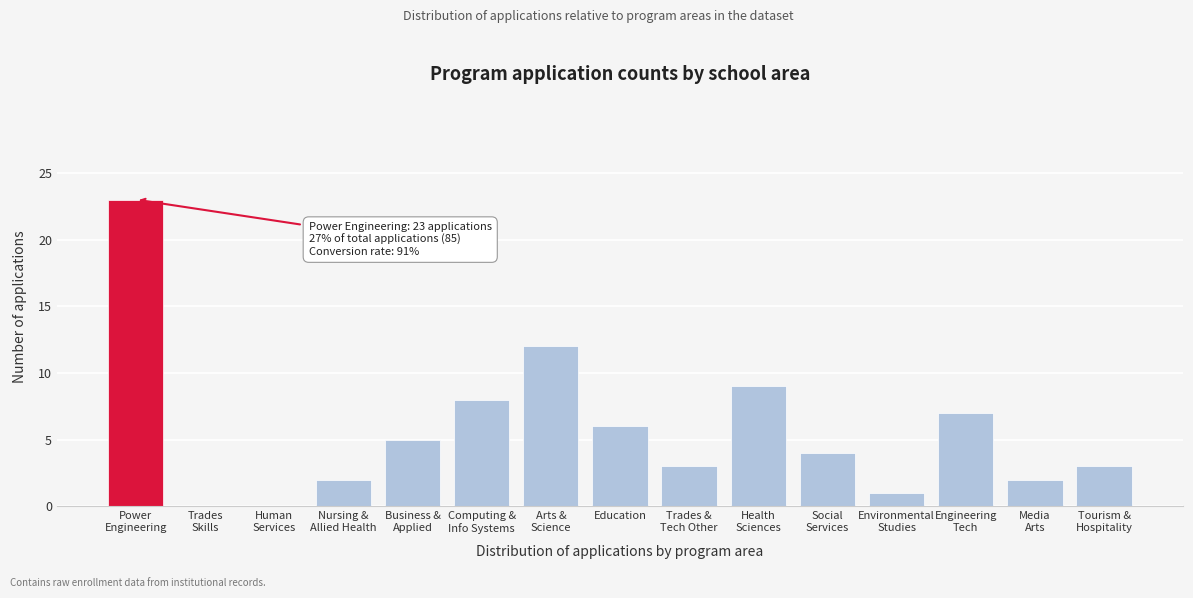

The chart shows a value of 6 at Education. True or false?

True